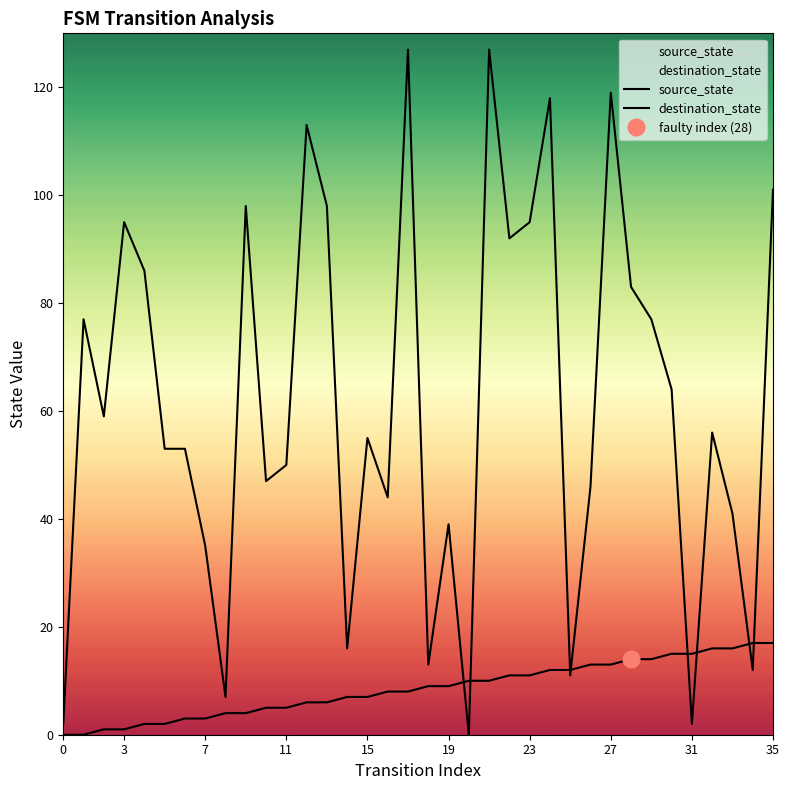

Which has a higher value, 11 or 19?

11